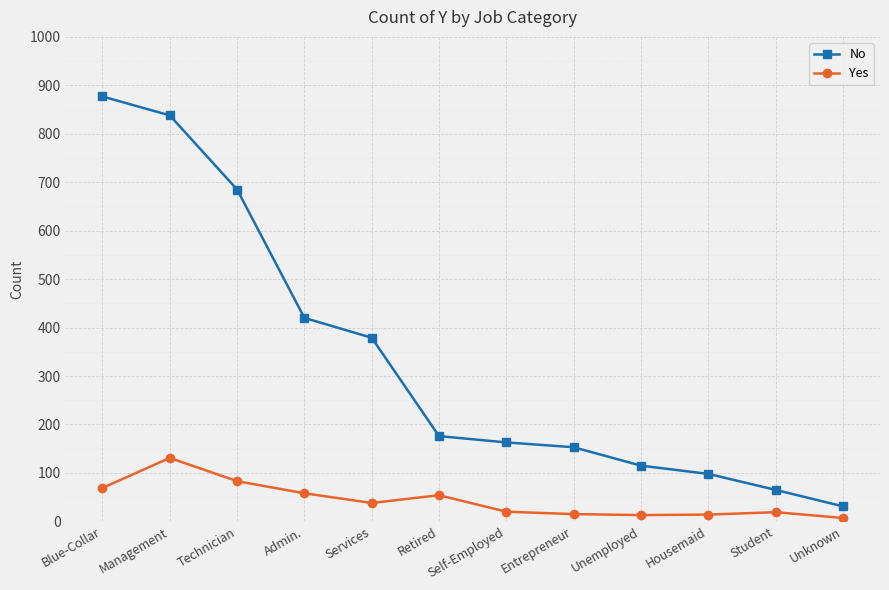

Rank the series by their maximum value, from lowest to highest.

Yes, No